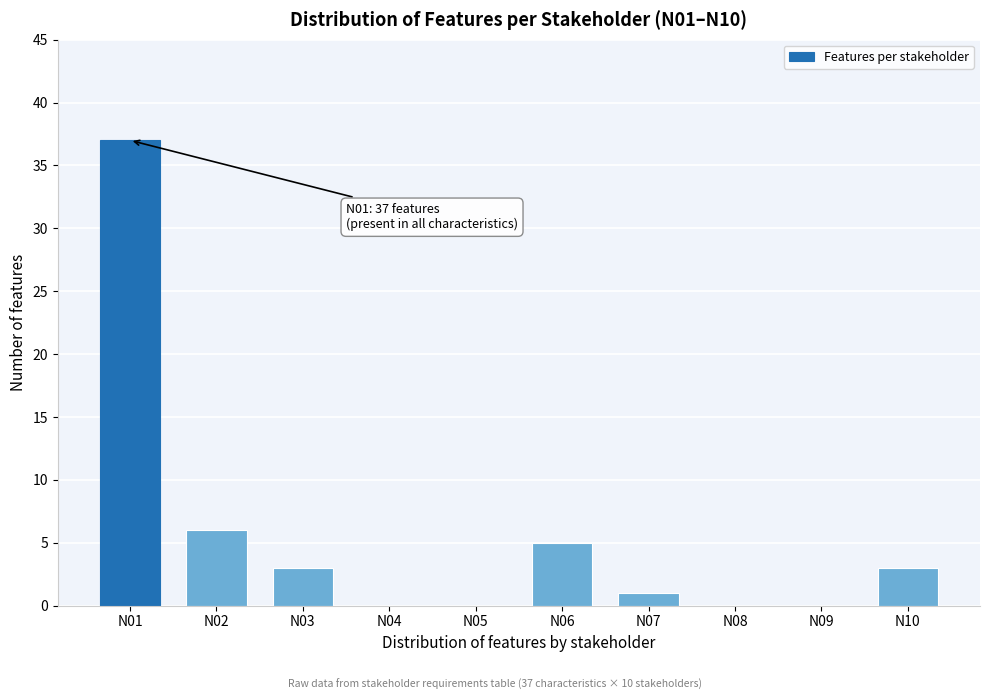

Reading left to right, transcribe all the data shown in this chart.

N01=37	N02=6	N03=3	N04=0	N05=0	N06=5	N07=1	N08=0	N09=0	N10=3